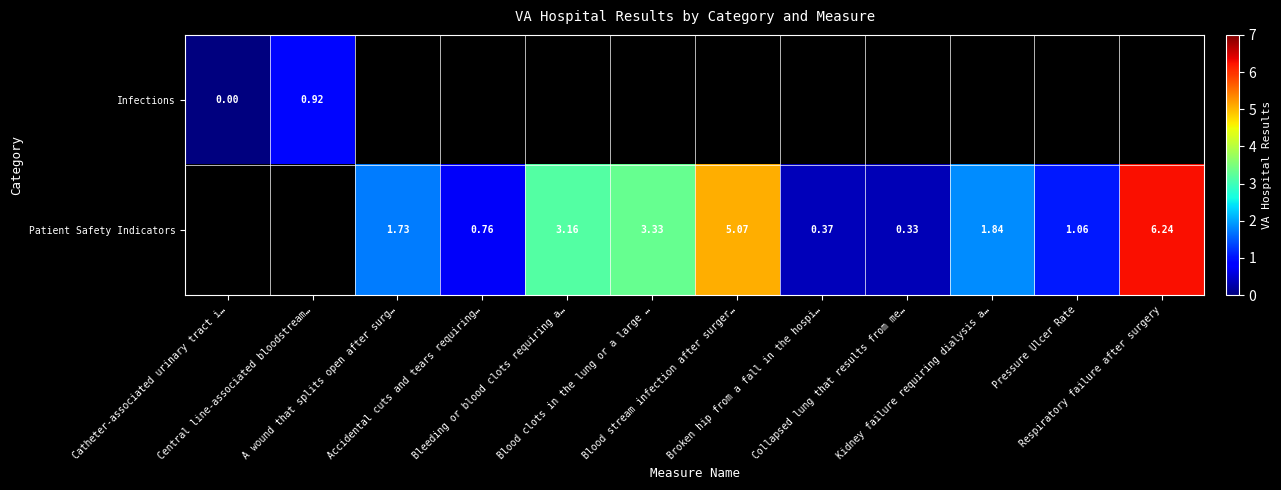

List the series in order of their peak value, lowest first.

Infections, Patient Safety Indicators